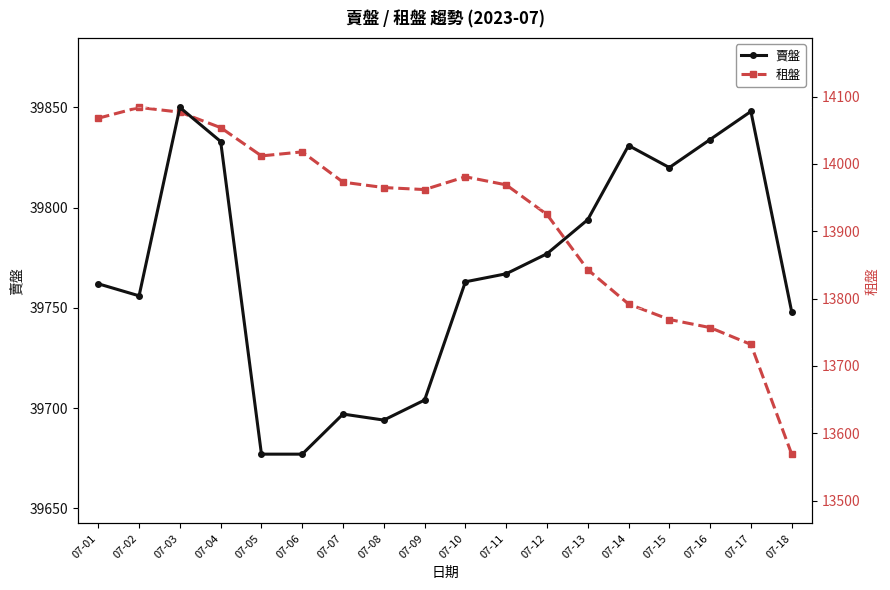

What is the average value of the 賣盤 series?

39768